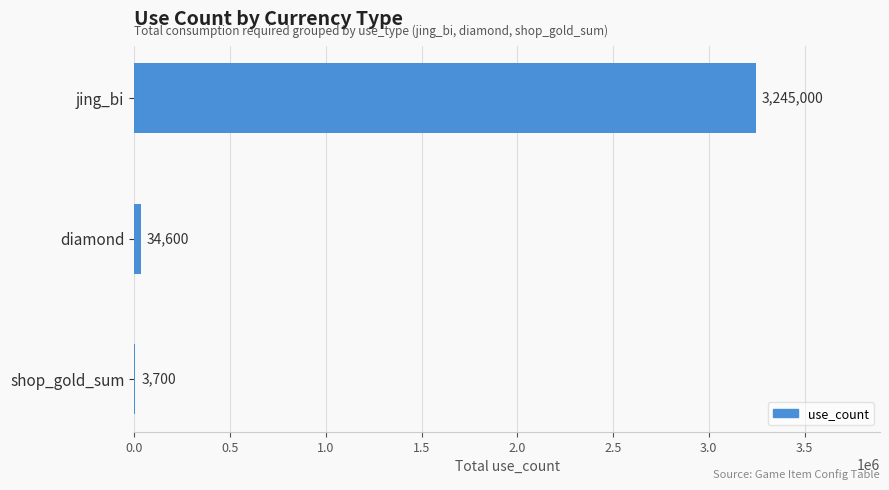

What is the greatest value displayed?

3245000